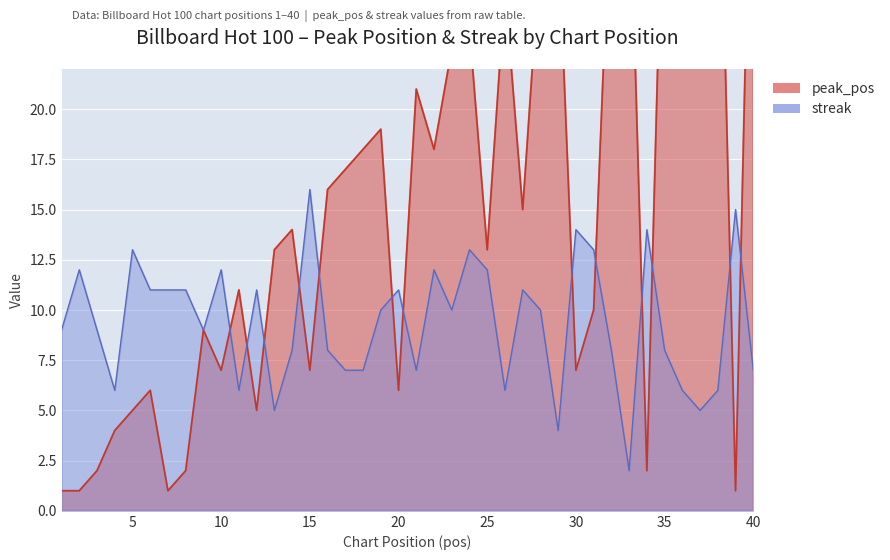

What is the approximate value of peak_pos at 21?

21